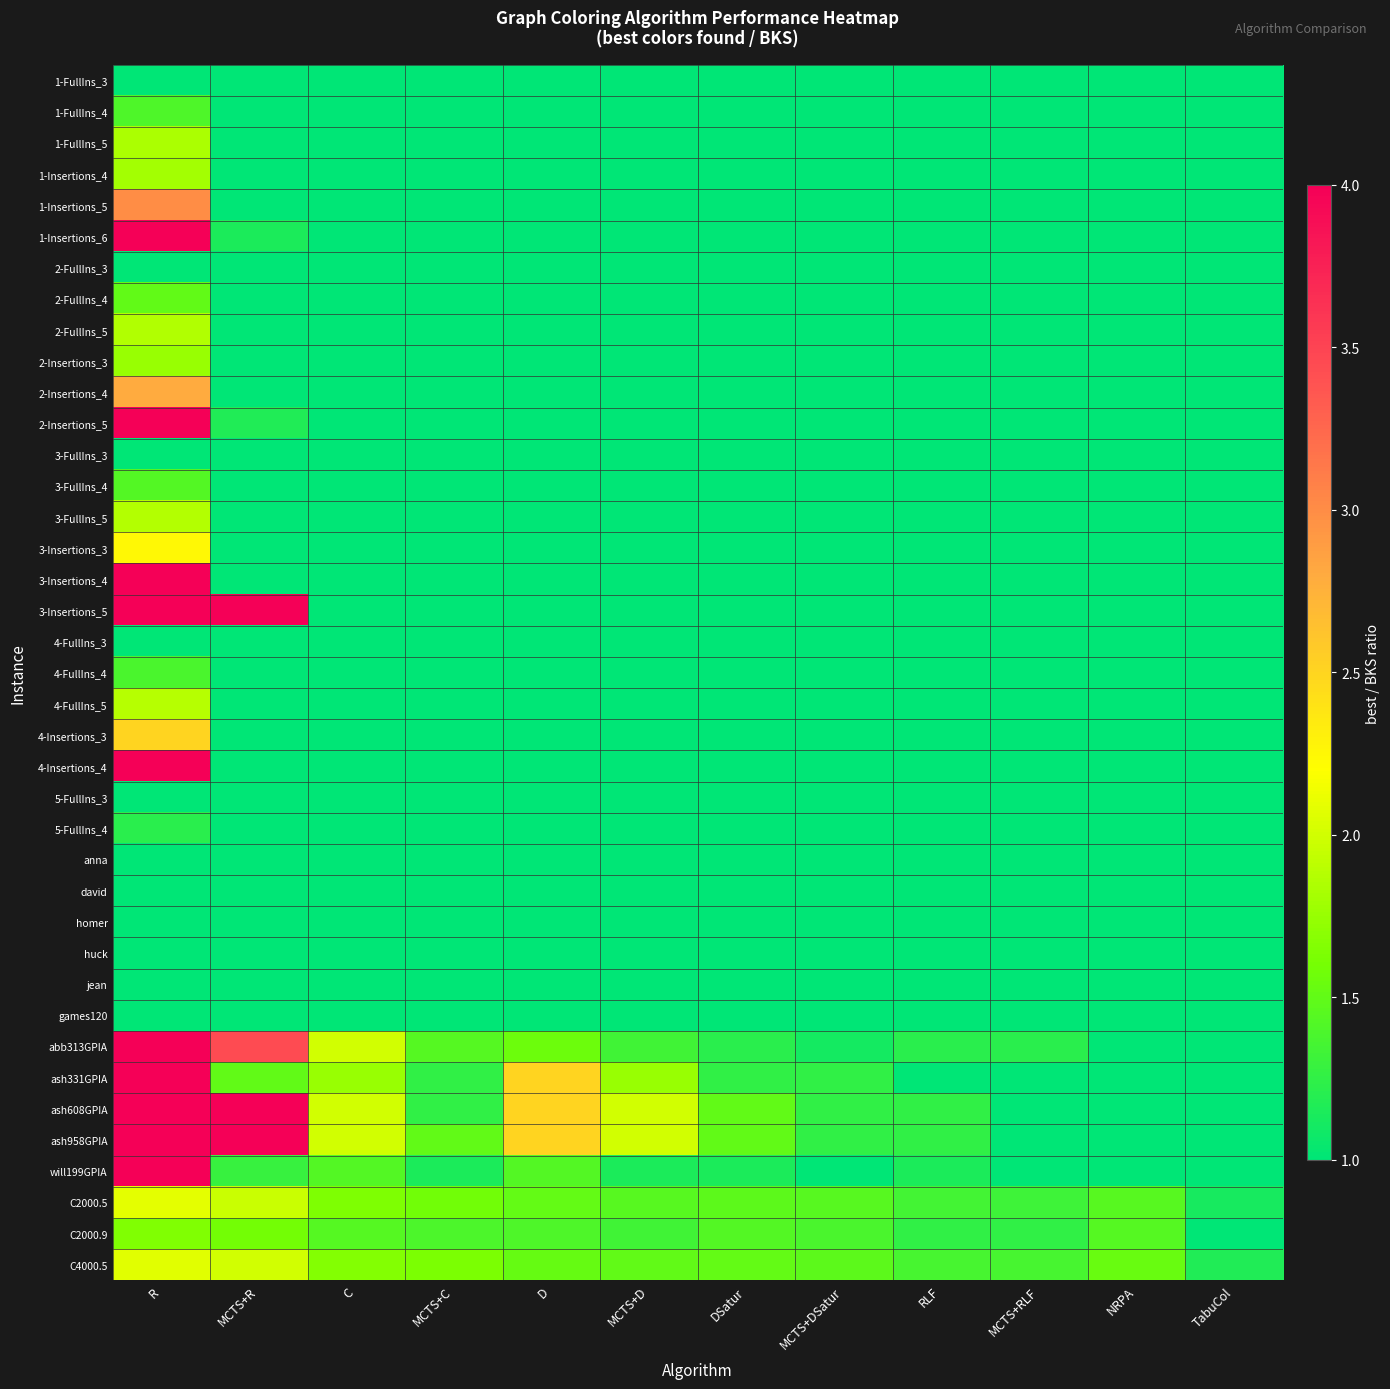

What is the total value across all series at R?

85.3